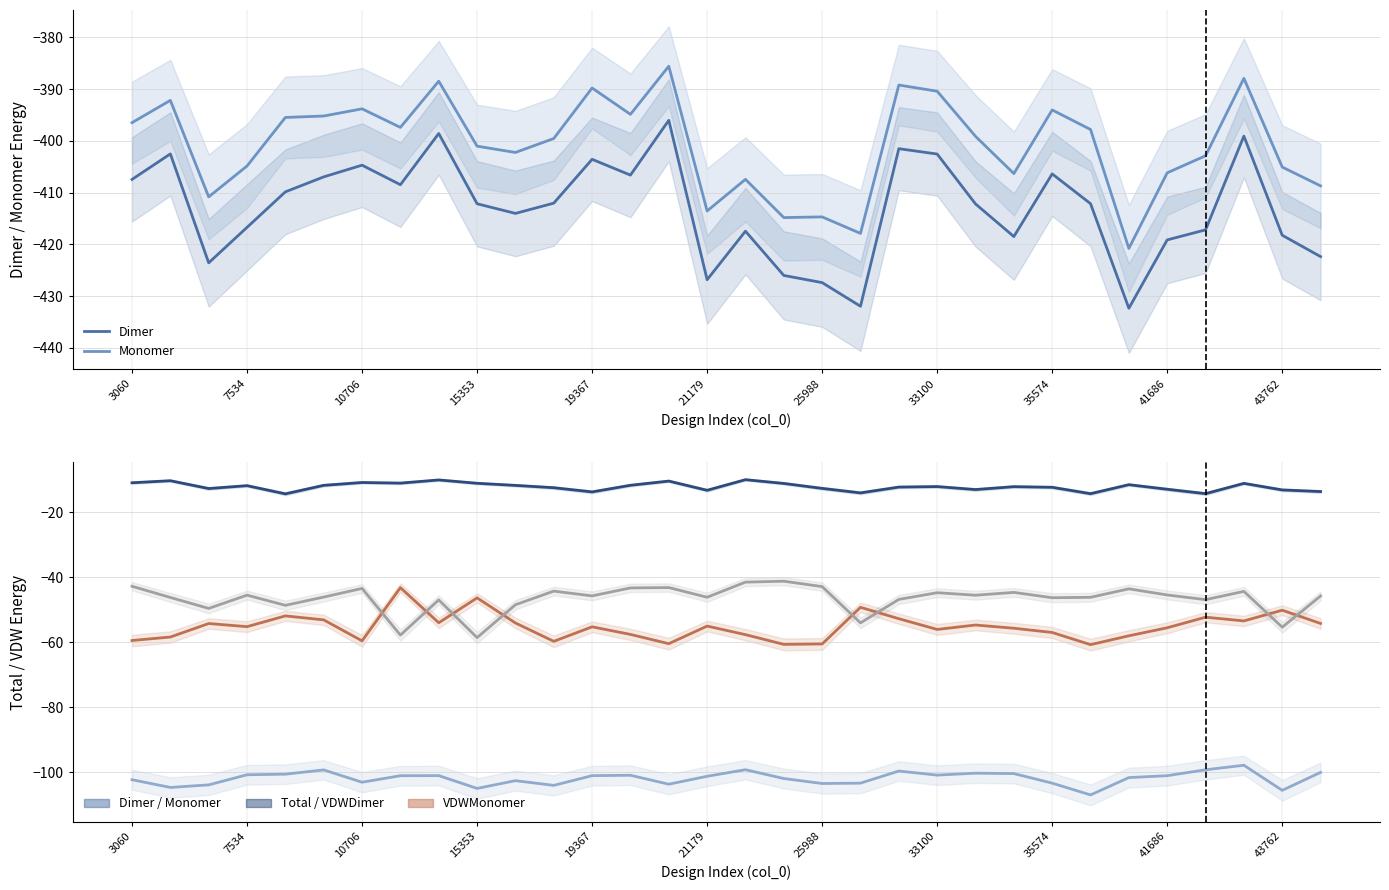

At which category is the sum across all series the highest?

29